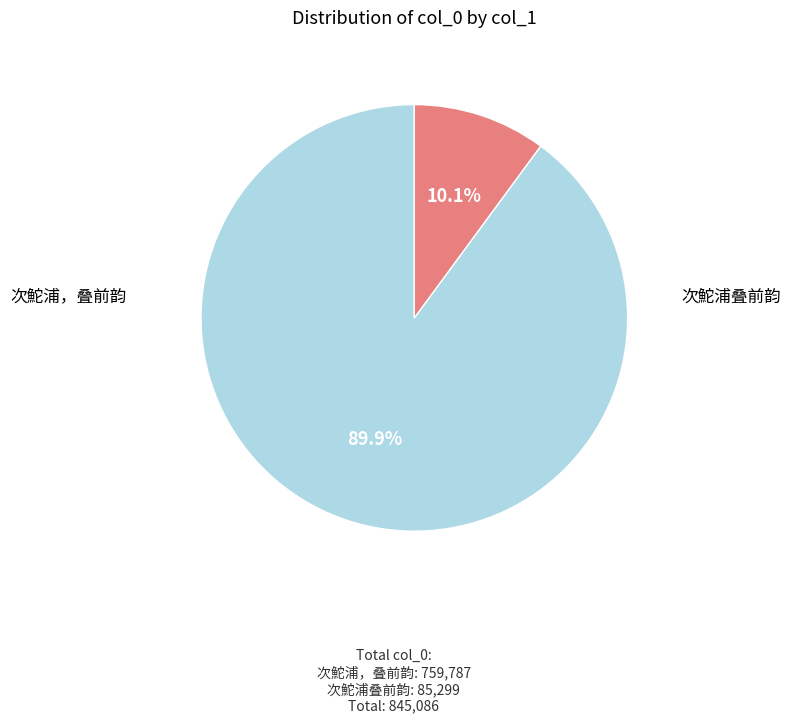

How many slices are in this pie chart?

2